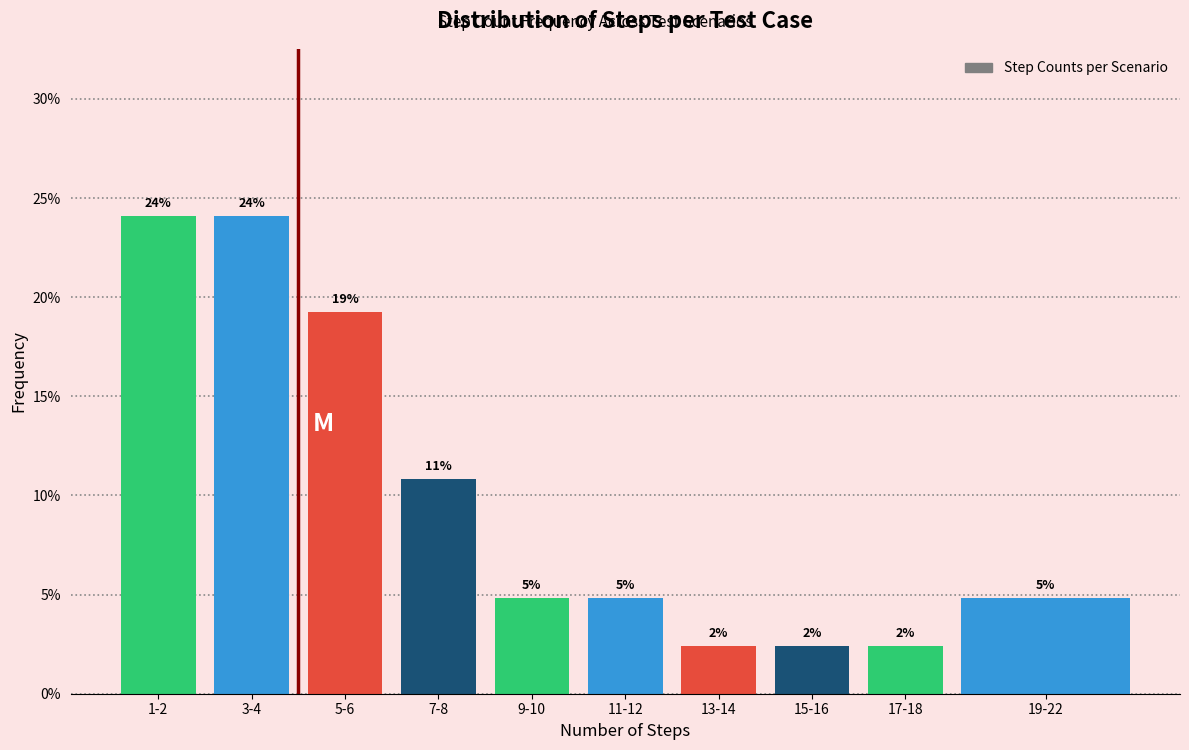

Are the bars horizontal?

No